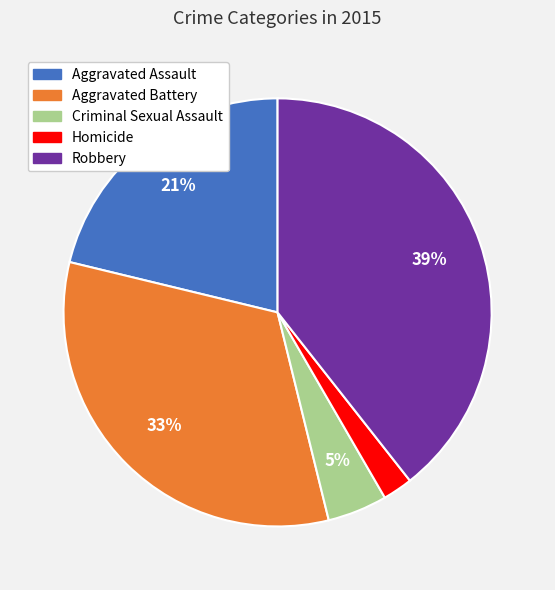

Count the number of slices in the pie.

5